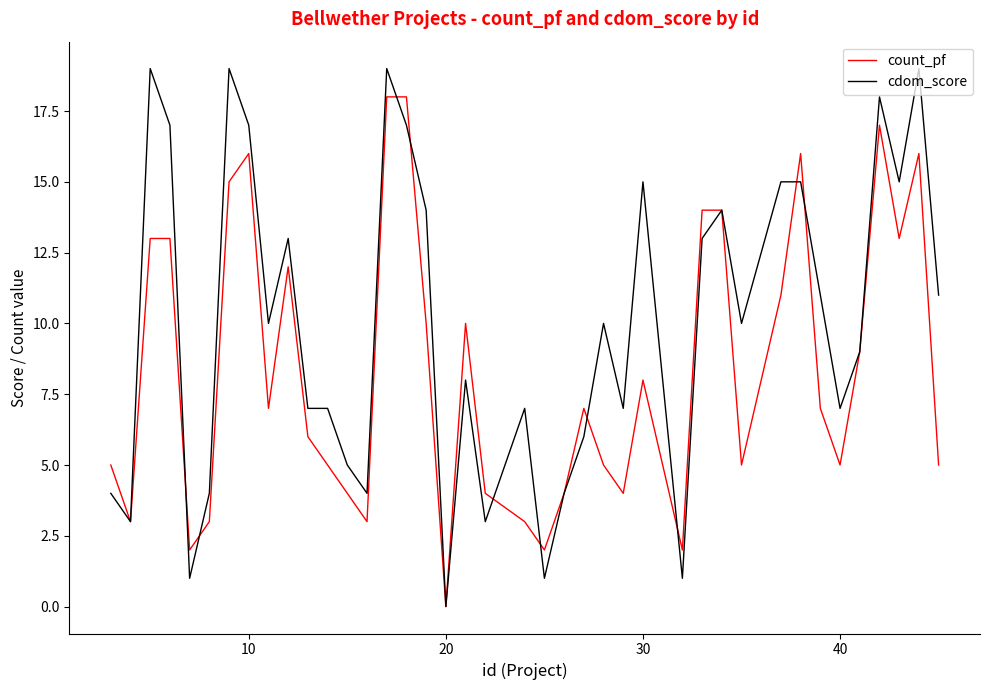

What is the highest value of the cdom_score series?

19